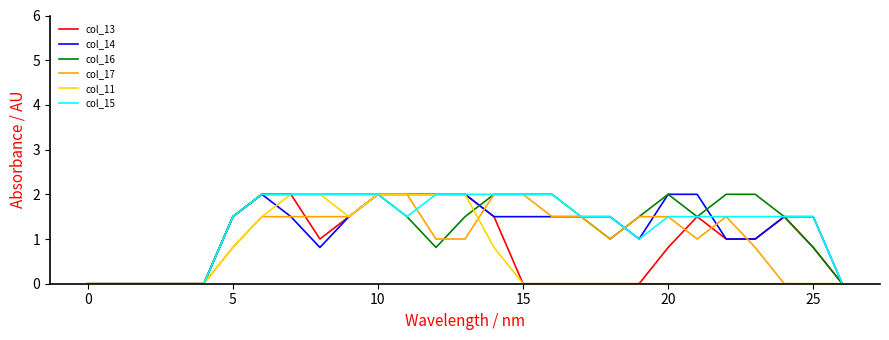

What is the greatest value displayed?

2.0